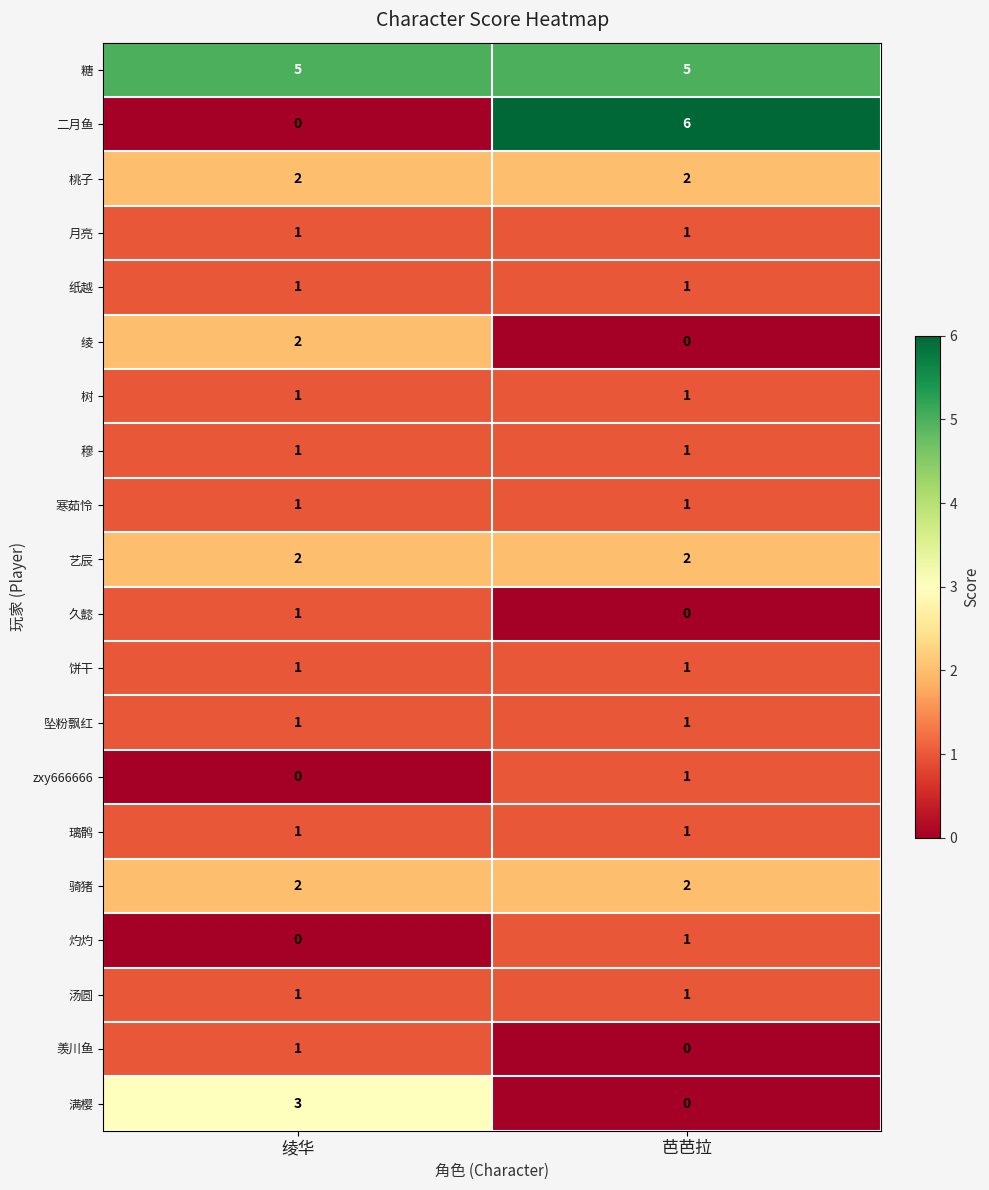

How many series are shown in this chart?

20